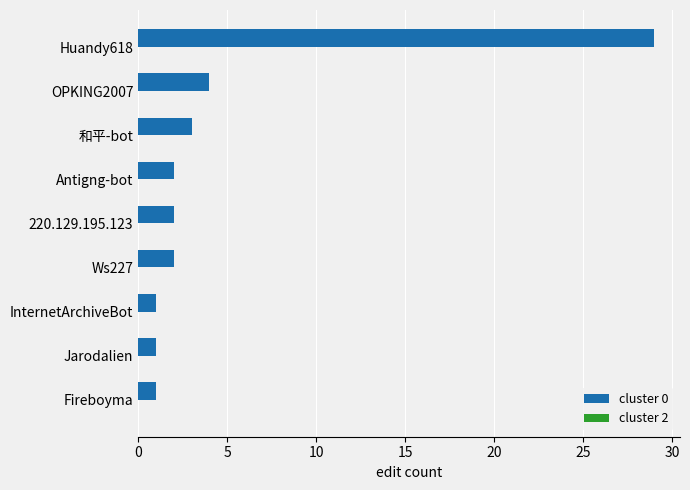

Does the chart contain stacked bars?

No